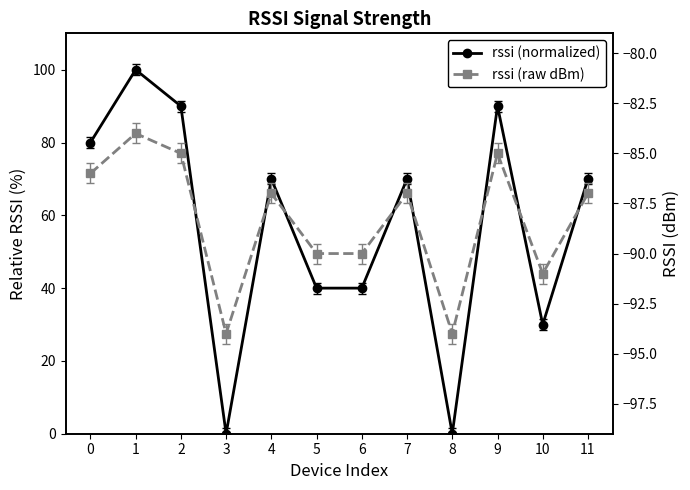

The value of rssi (normalized) at 3 is 0. True or false?

True